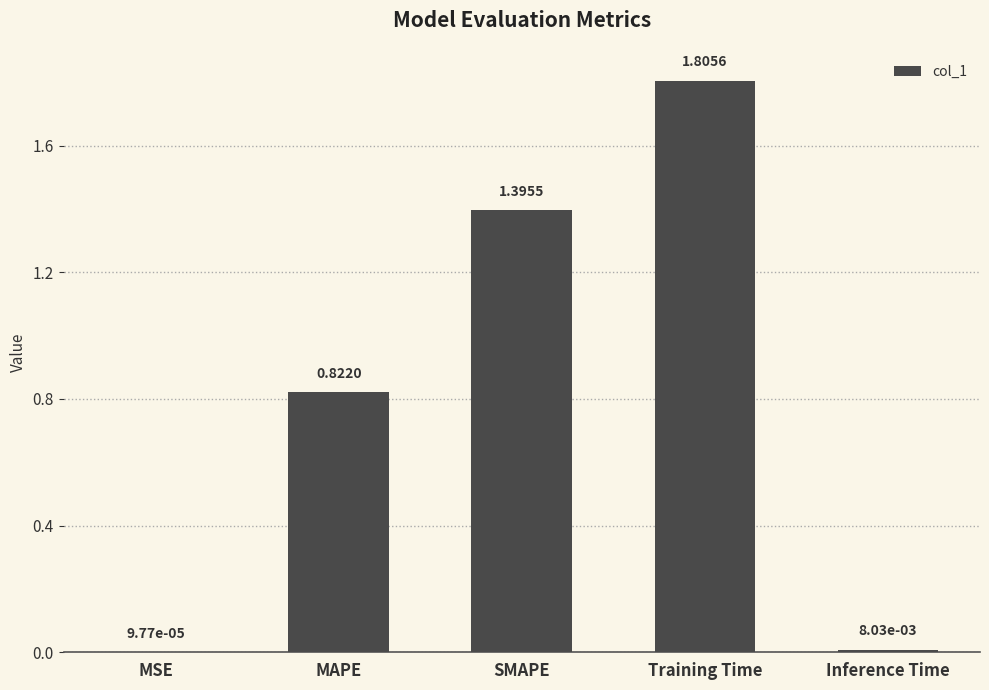

At which category does the chart reach its peak across all series?

Training Time